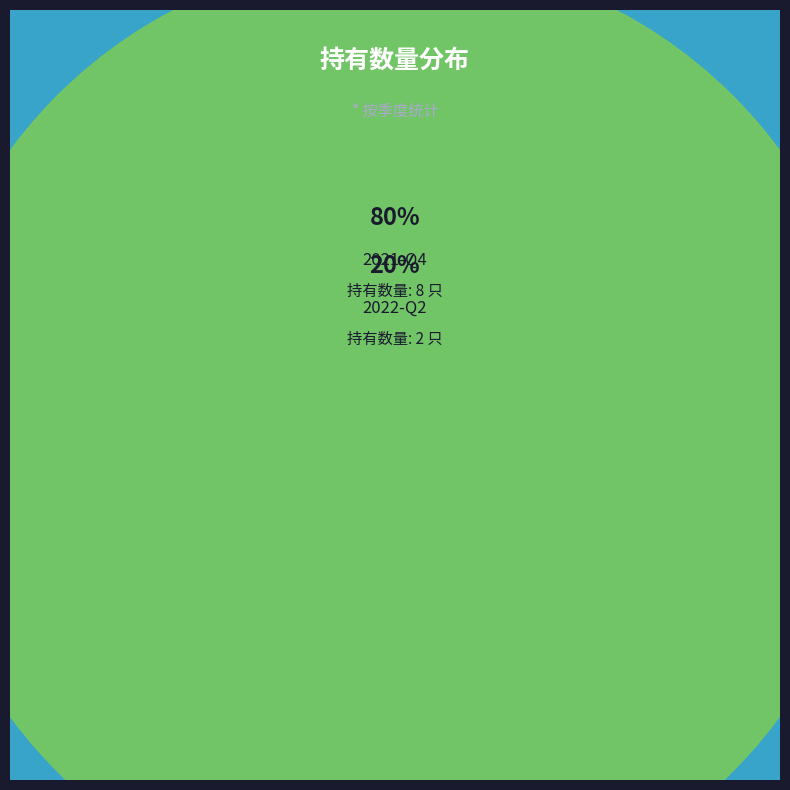

What percentage is the 2022-Q2 slice, to the nearest percent?

20%